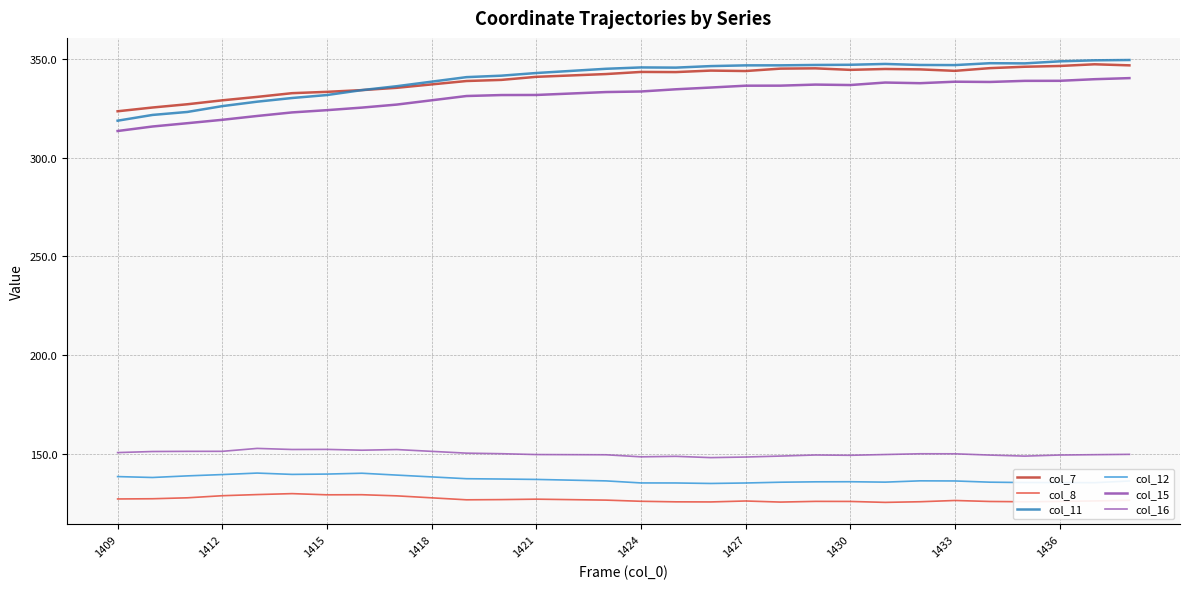

What is the difference between the maximum and second lowest values in the col_8 series?

4.3